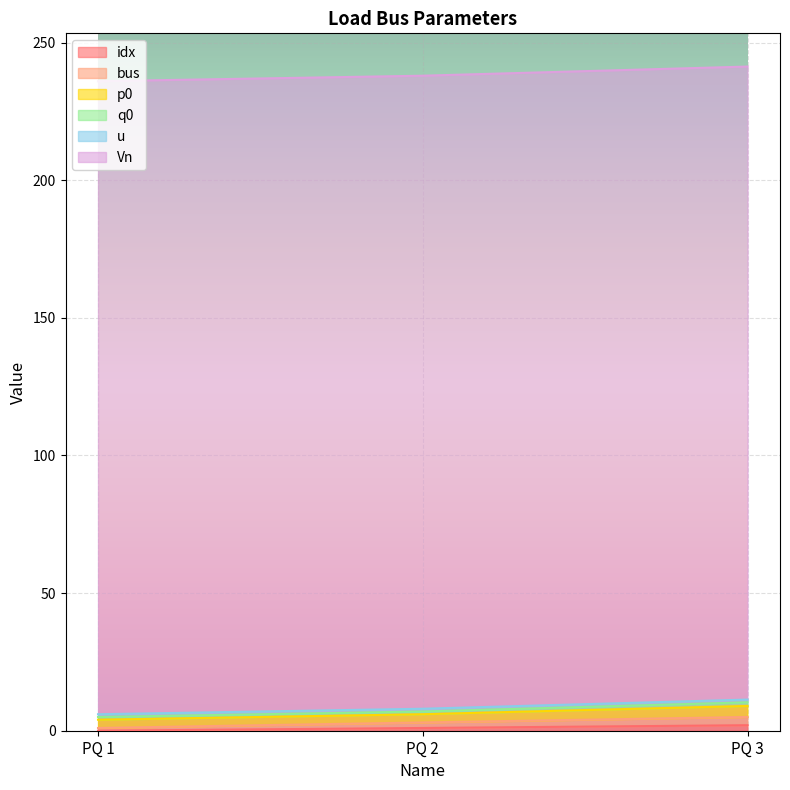

At which category is the sum across all series the highest?

PQ 3